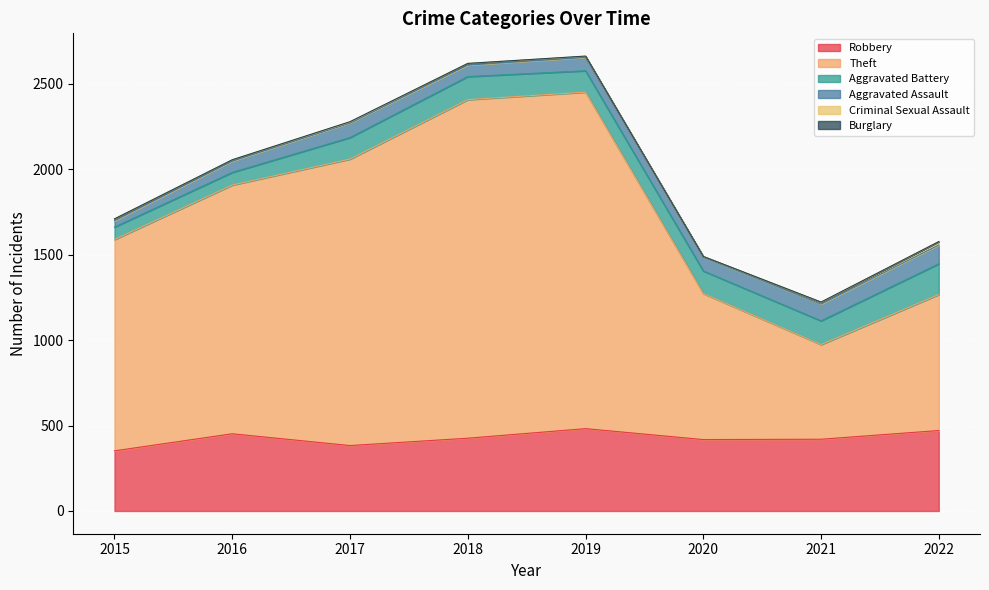

True or false: Theft and Criminal Sexual Assault cross at least once.

False